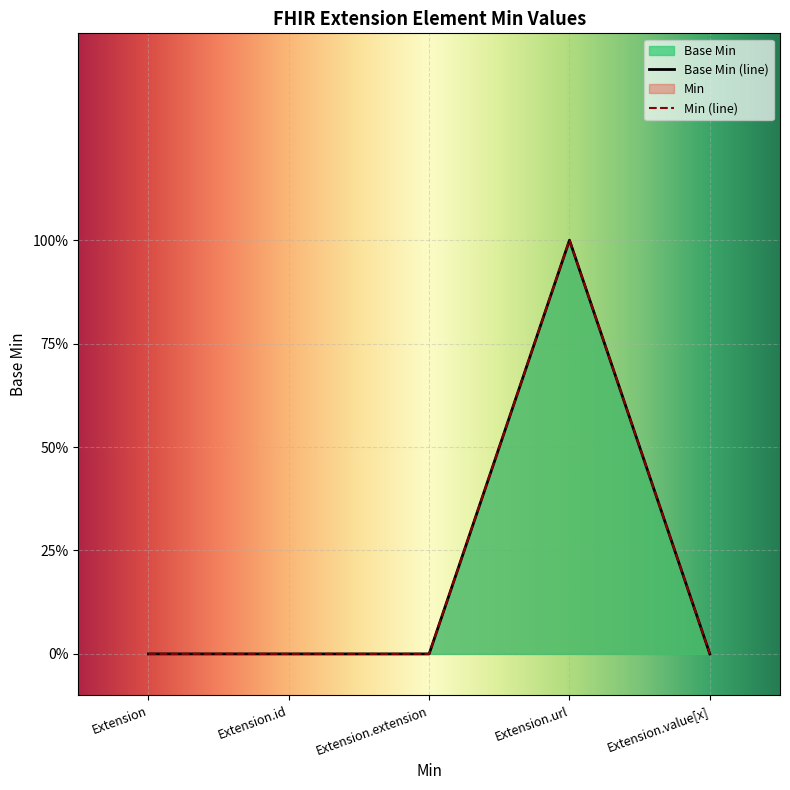

What is the highest value of the Base Min series?

1